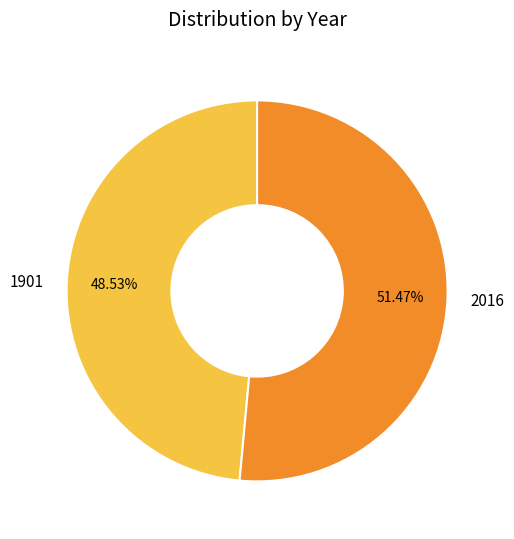

Rank the categories by value from highest to lowest.

2016, 1901